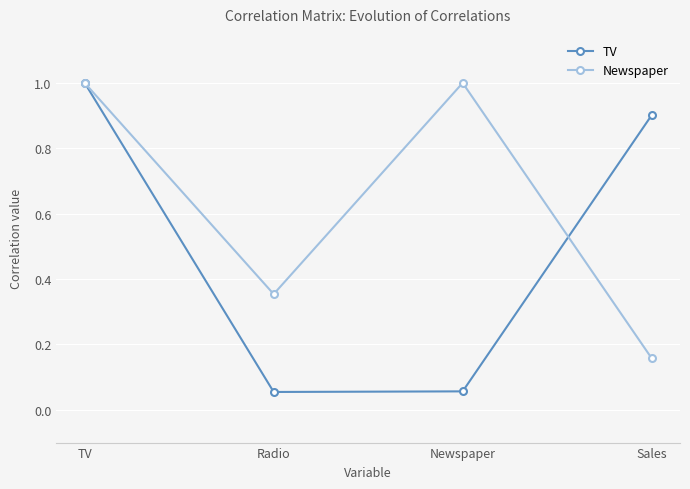

Where is the first local minimum for Newspaper?

Radio